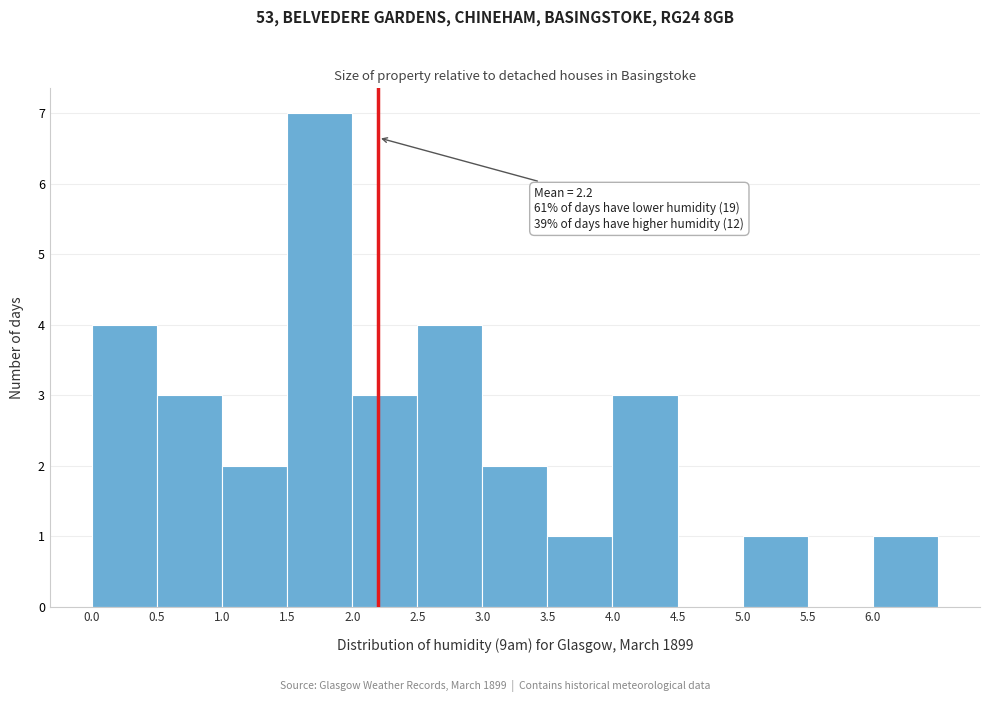

Over which range of the x-axis is the bar tallest?

1.5 to 2.0